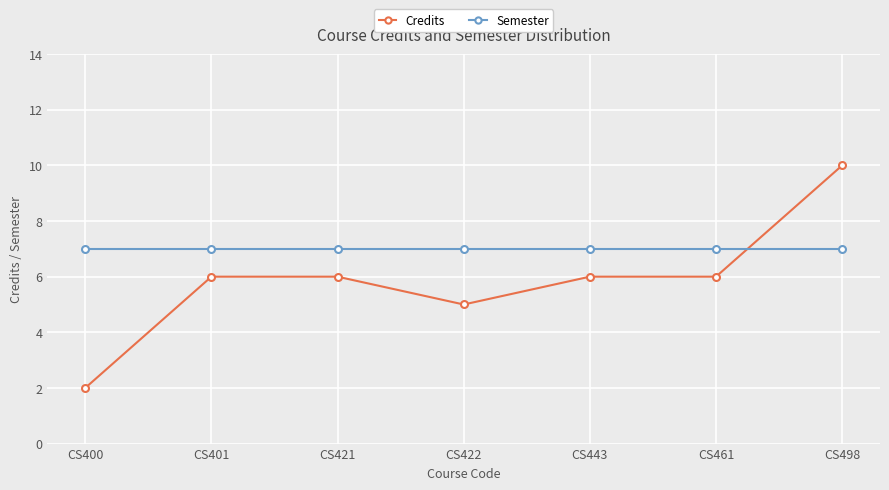

Is the value of Semester at CS461 greater than the value of Credits at CS401?

Yes